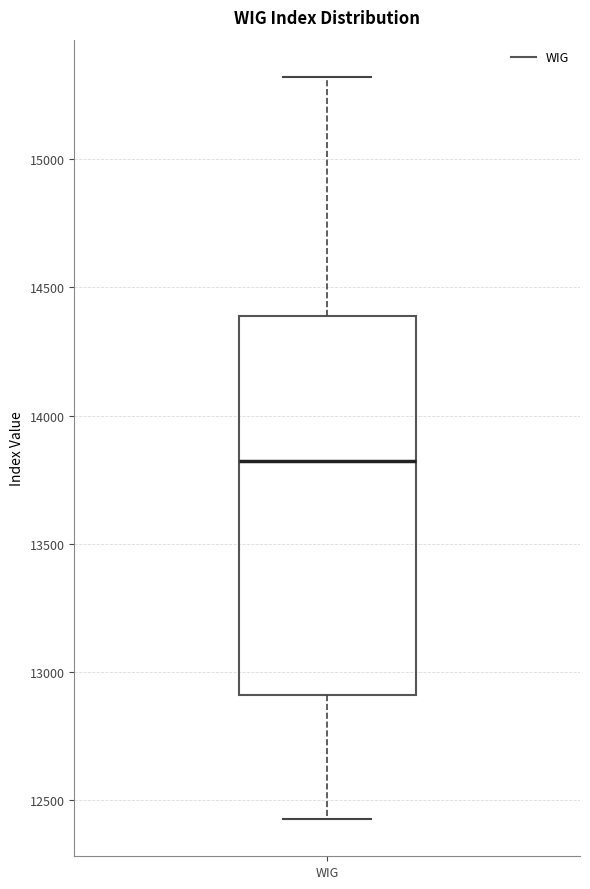

Transcribe this box plot: give where the median line is, the range the box spans, and where the two whiskers end, as read against the y-axis. The values are not printed on the chart, so give them approximately, as read against the axis.

median 13800, box 12900 to 14400, whiskers 12450 to 15300